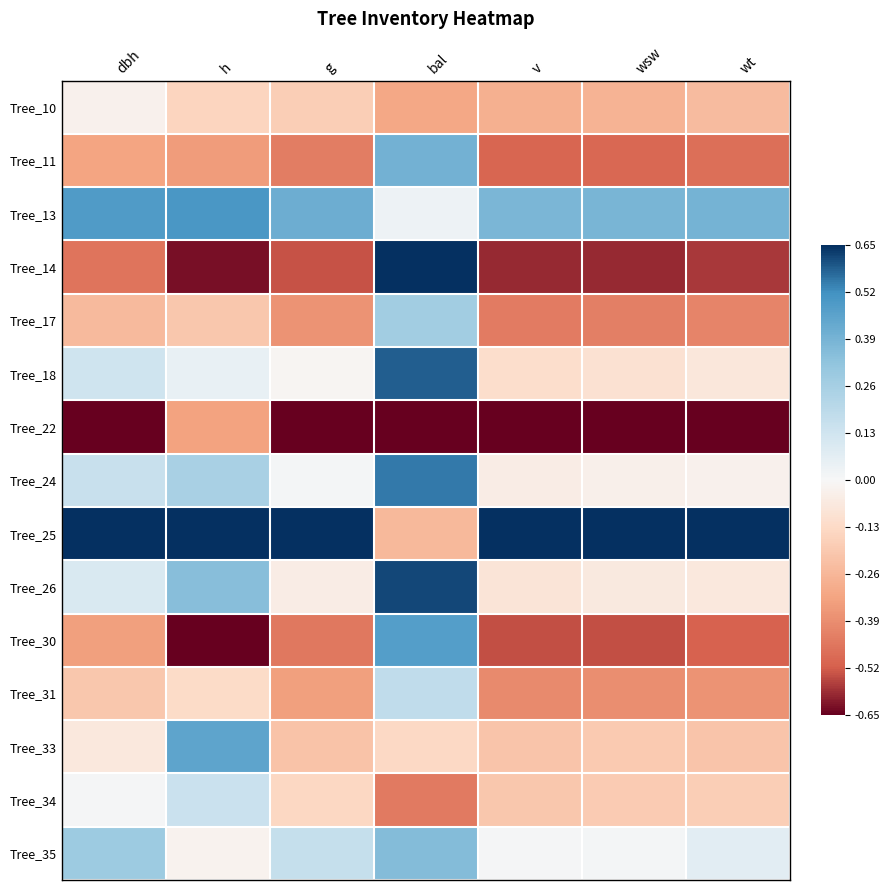

What is the total value across all series at wsw?

-2.9